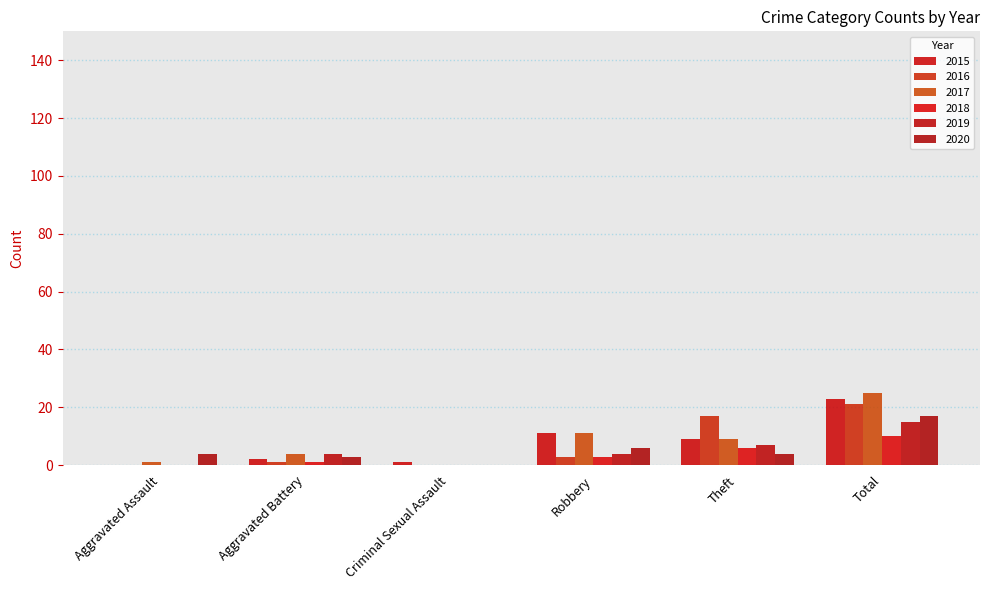

Which category has the lowest value in the 2020 series?

Criminal Sexual Assault